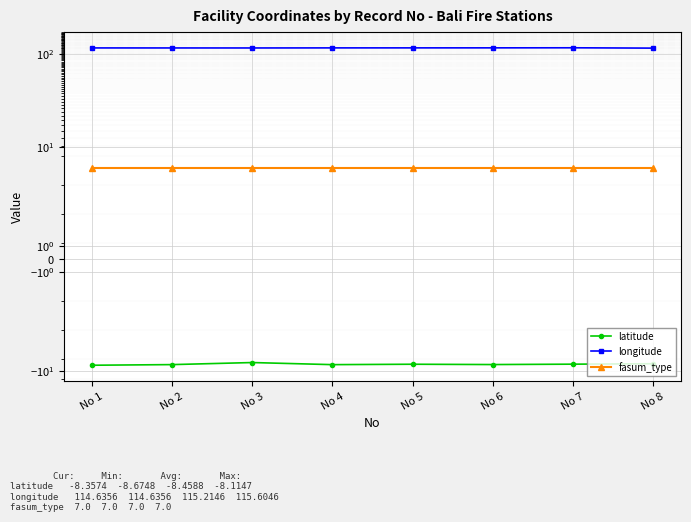

True or false: fasum_type has more than 1 interior local peaks.

False